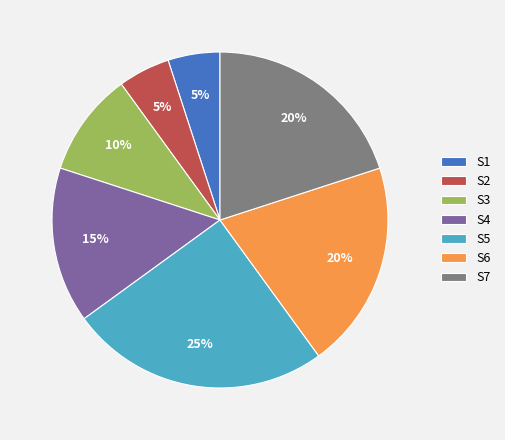

To the nearest percent, what percentage of the pie is S2?

5%